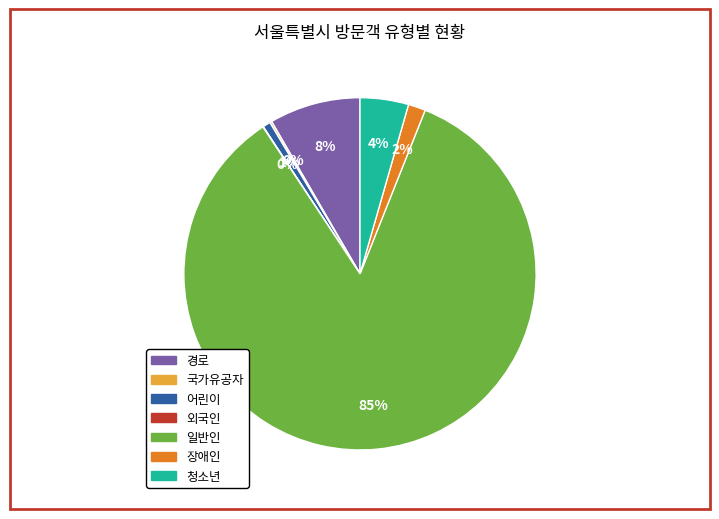

Which has a higher value, 일반인 or 경로?

일반인